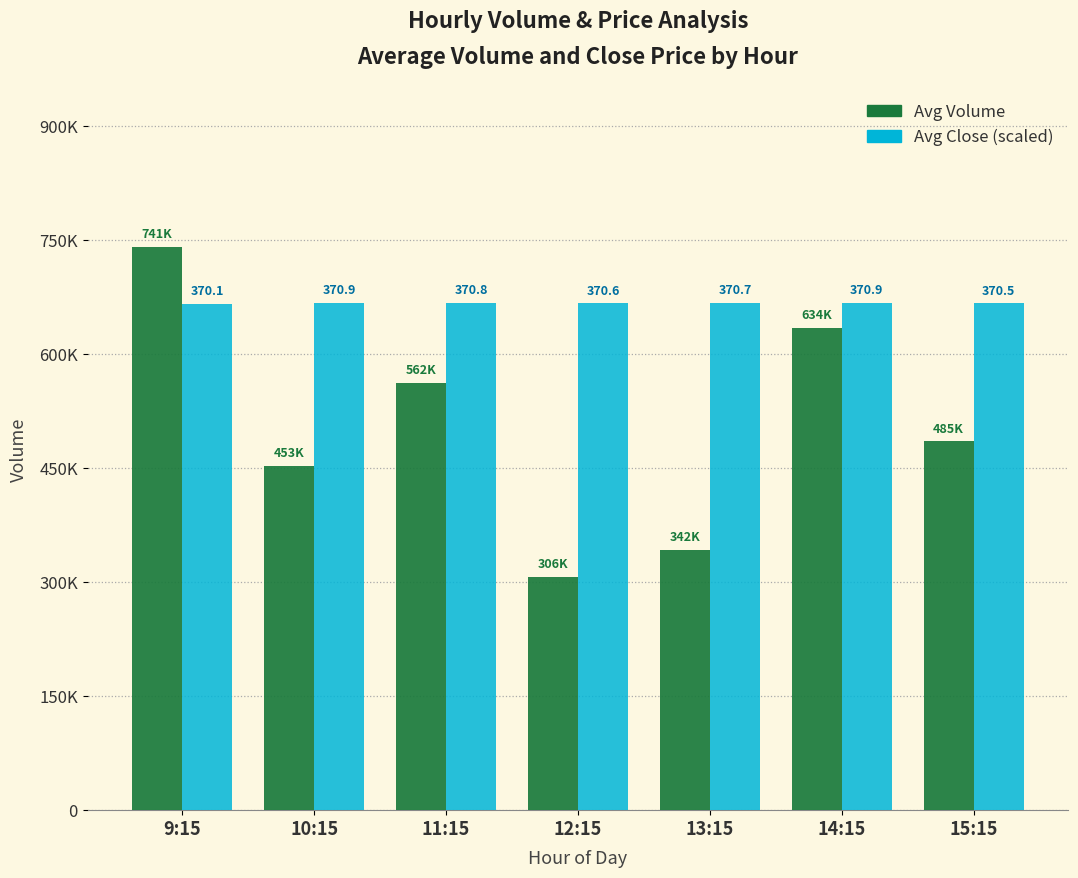

What are all the series names shown in the legend?

Avg Volume, Avg Close (scaled)